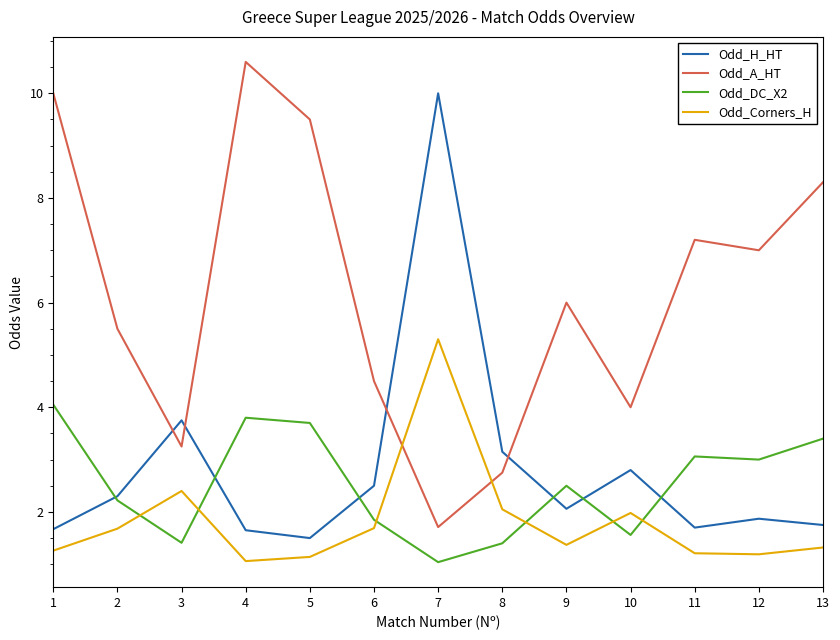

What is the minimum value for Odd_Corners_H?

1.1